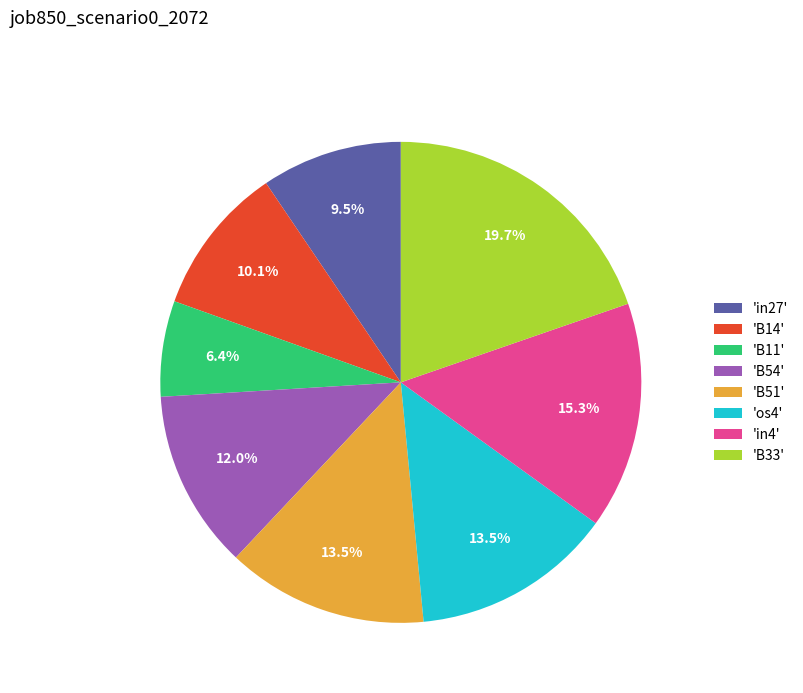

Which has a higher value, 'in4' or 'os4'?

'in4'